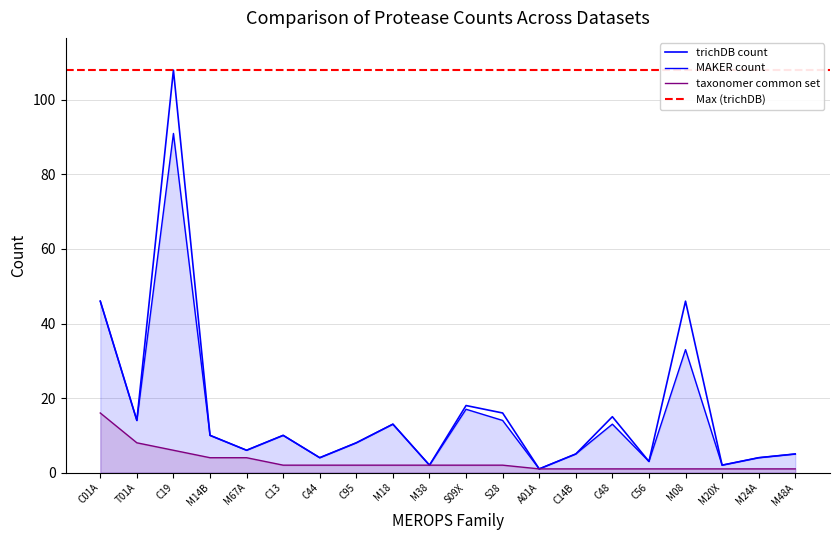

True or false: MAKER count has a value of 1 at A01A.

True